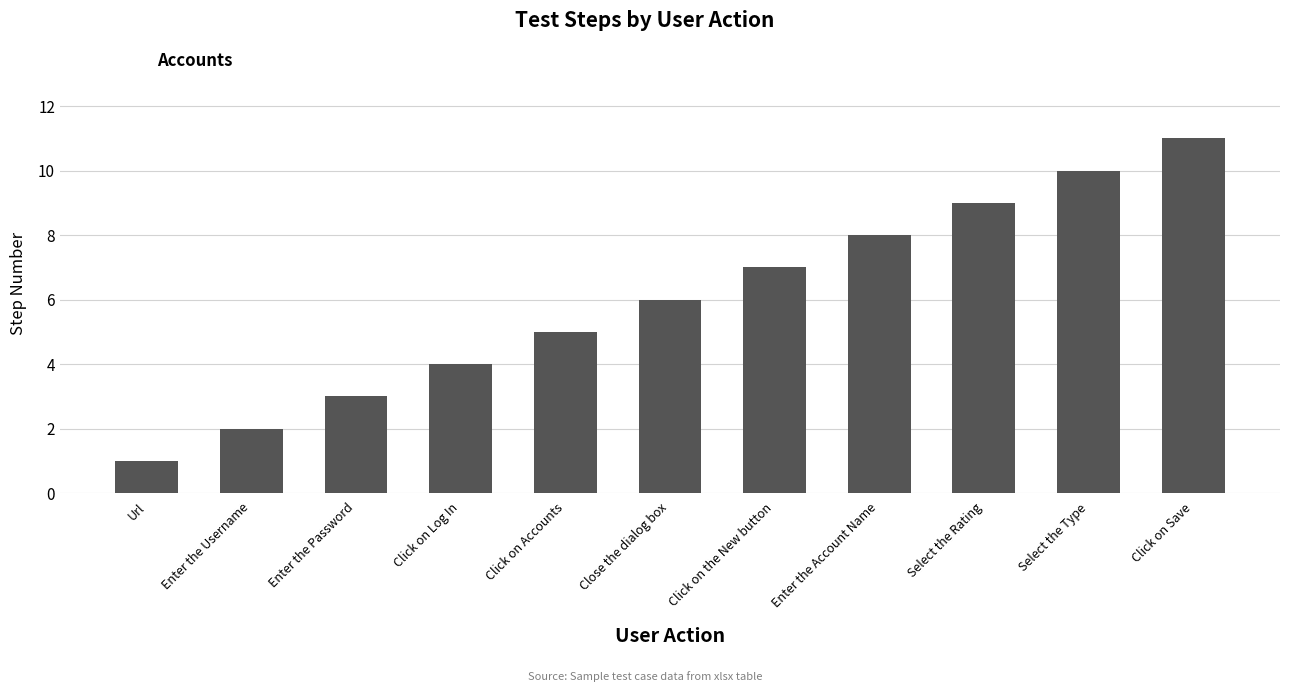

What value does the data have at Click on Log In?

4